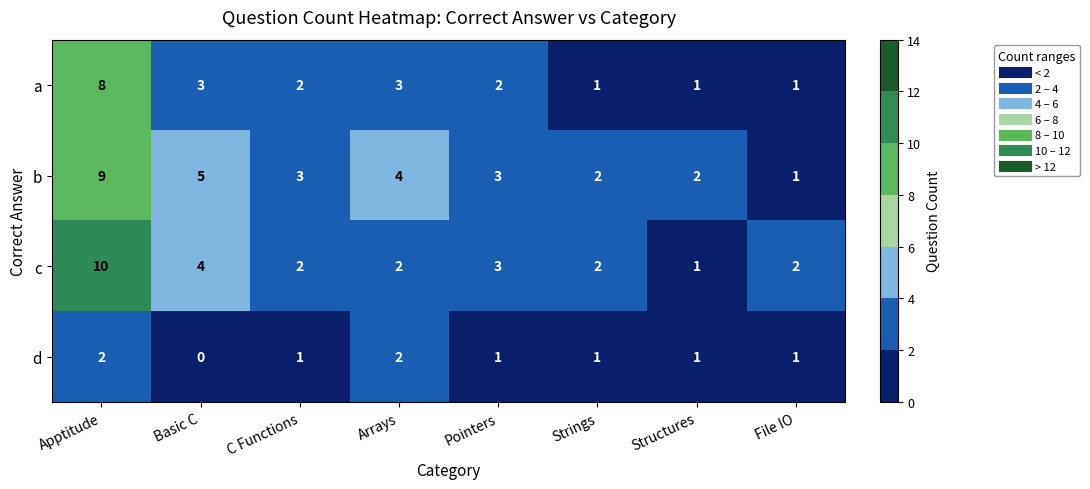

Which category has the lowest value across all series?

Basic C